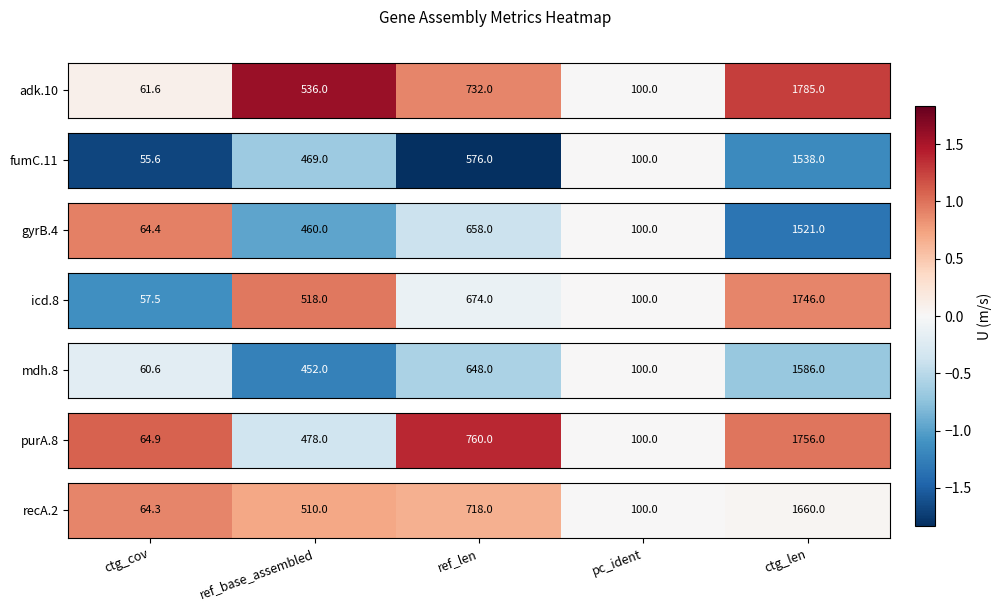

What is the difference between the maximum and minimum values?

0.9